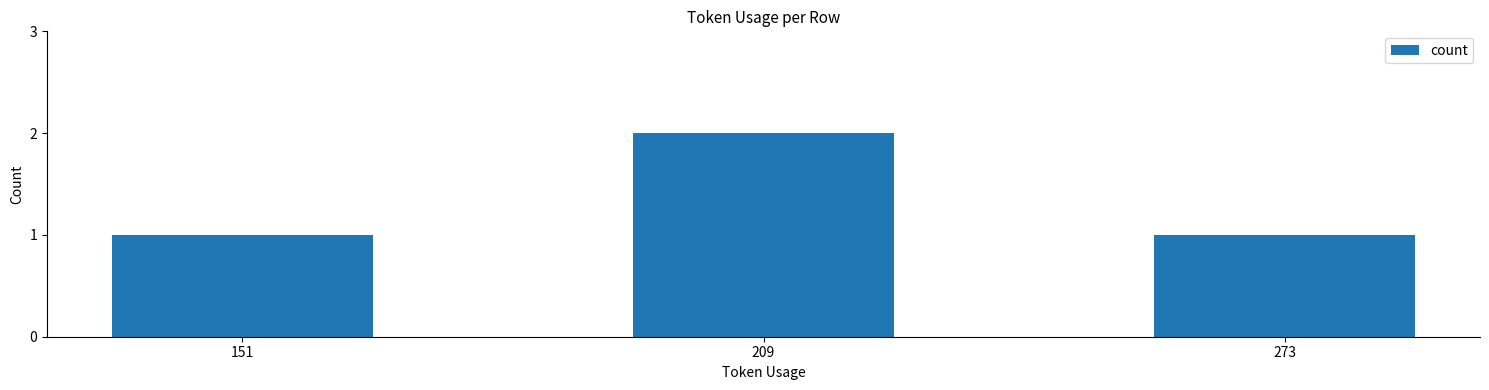

The chart shows a value of 1 at 273. True or false?

True